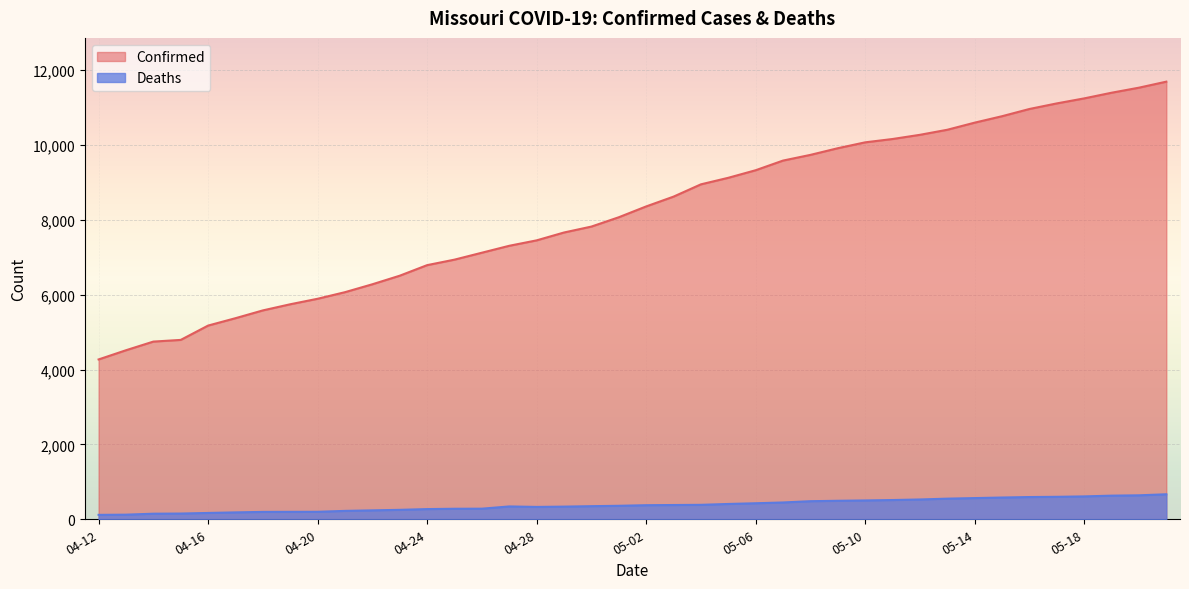

Which series has the largest range (max minus min)?

Confirmed